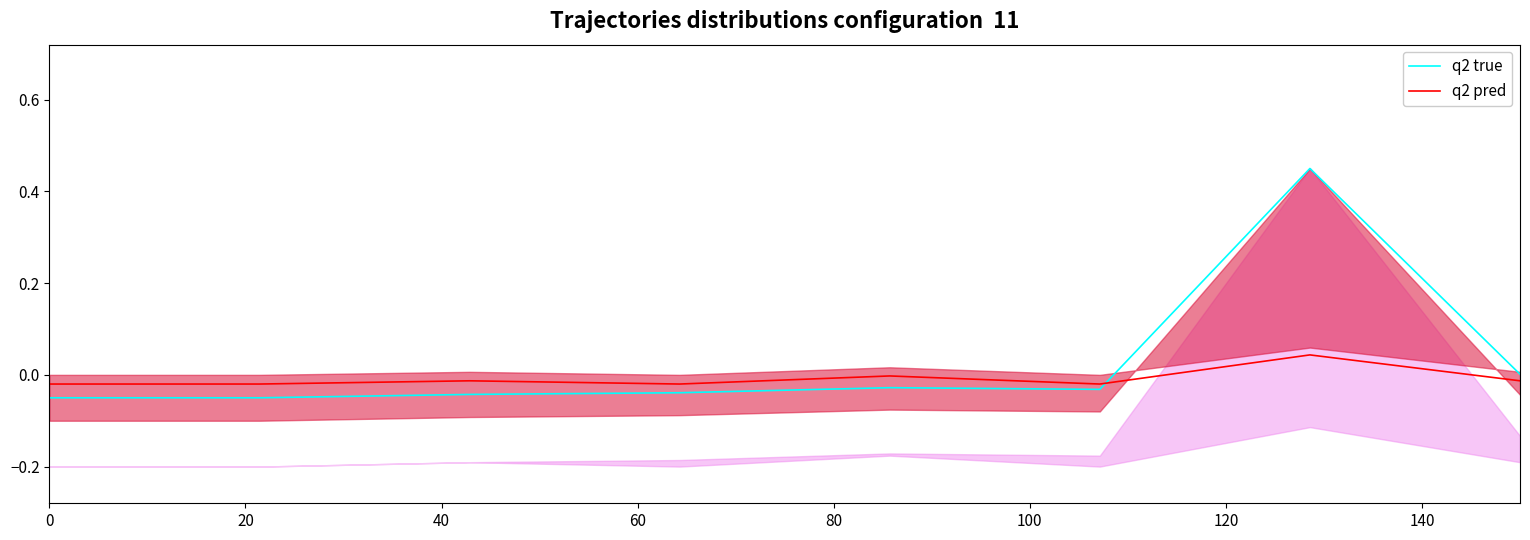

True or false: q2 pred and q2 true intersect in this chart.

True